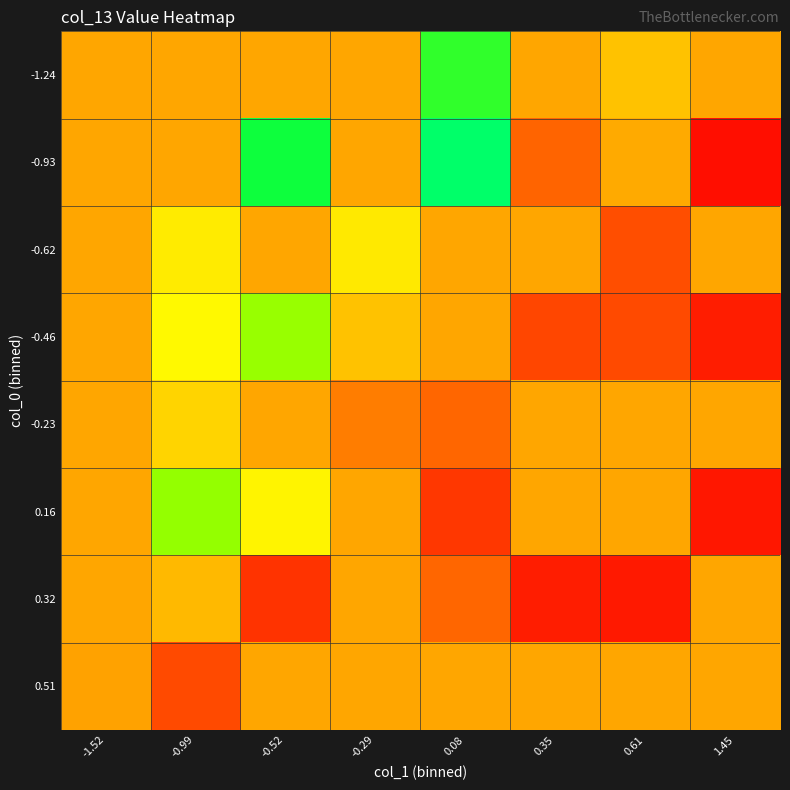

Which label corresponds to the smallest value in the chart?

1.45